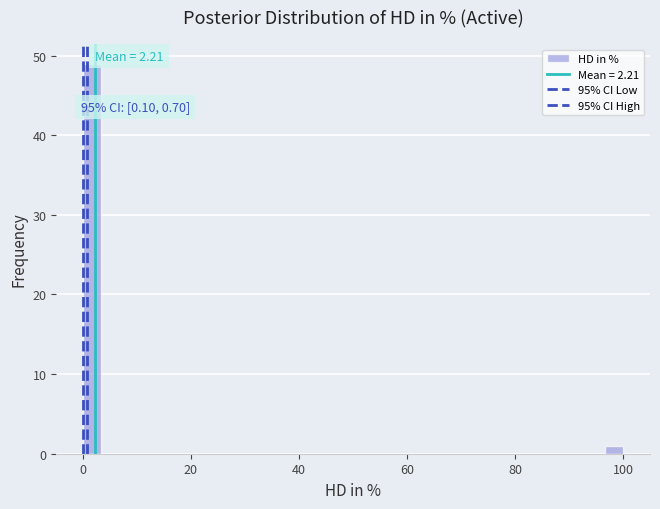

Read against the x-axis, roughly where is the centre of the tallest bar?

2